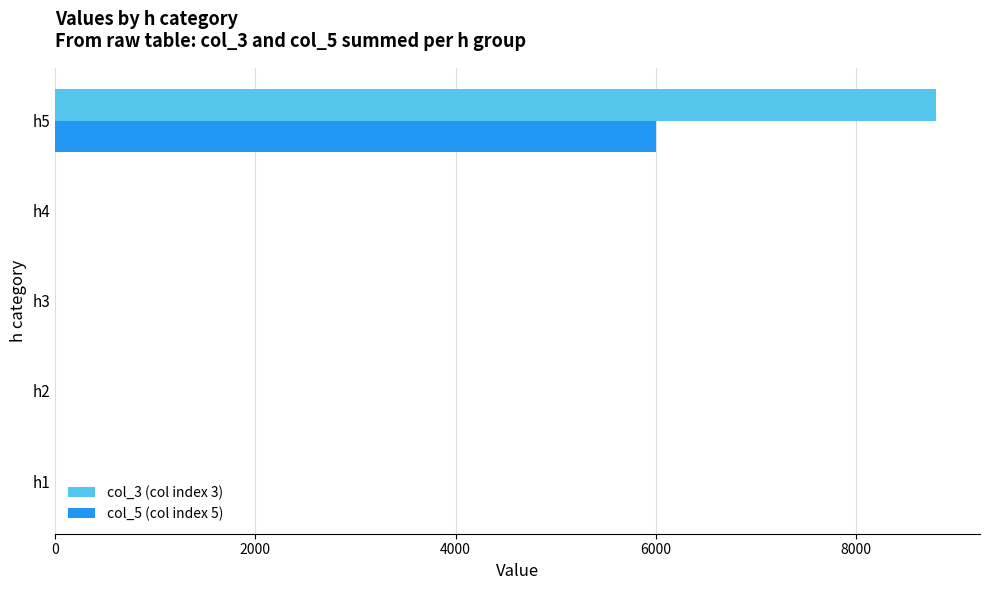

The value of col_5 (col index 5) at h1 is -2533. True or false?

False